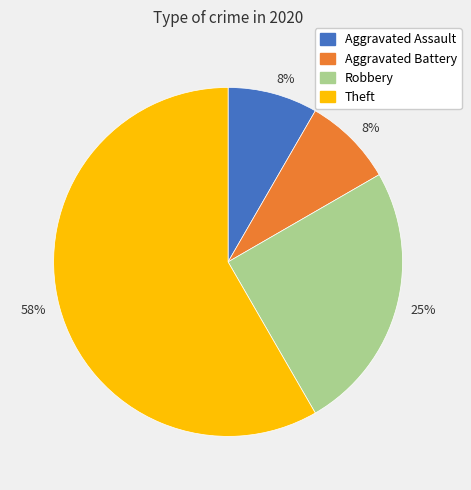

To the nearest percent, what is the average slice percentage?

25%